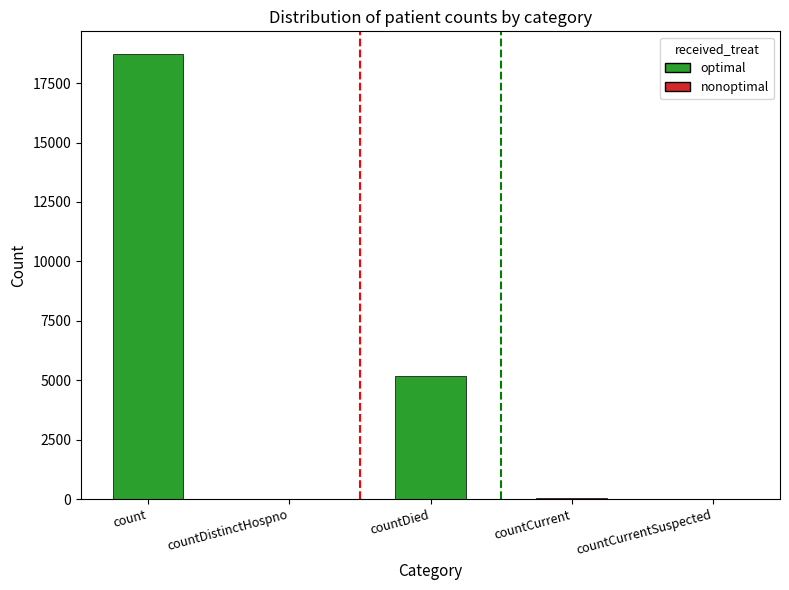

What is the maximum value shown in the chart?

18742